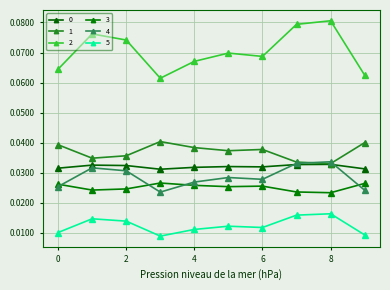

Count the number of data series in this chart.

6